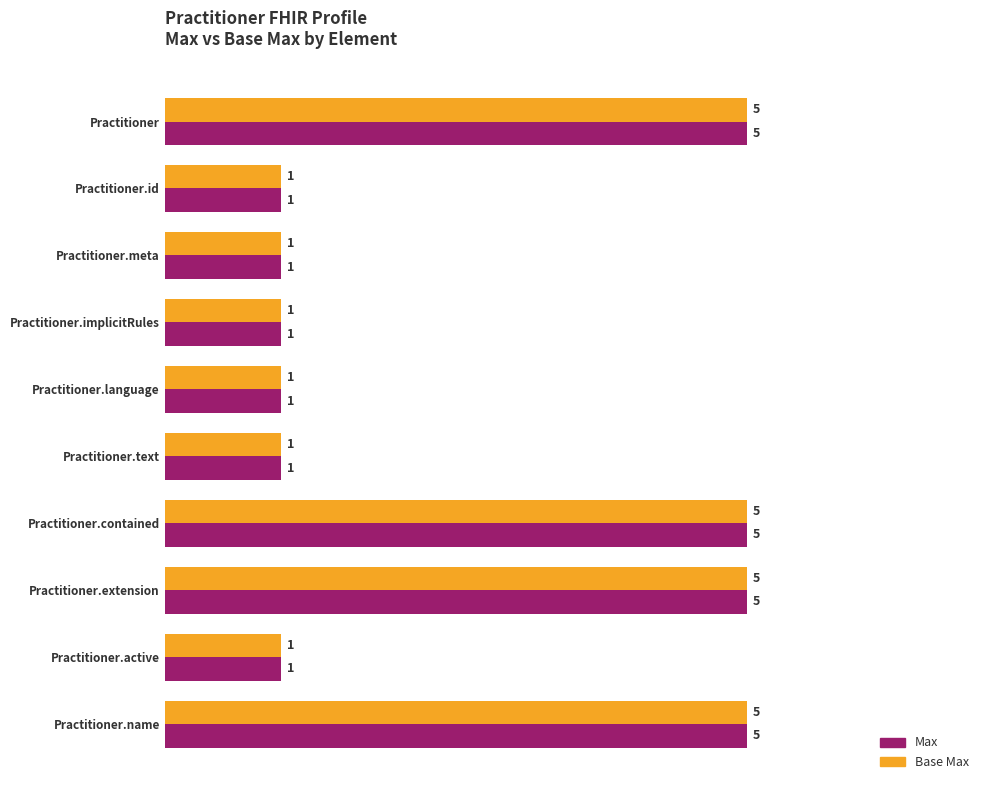

At how many categories does at least one series exceed 4?

4